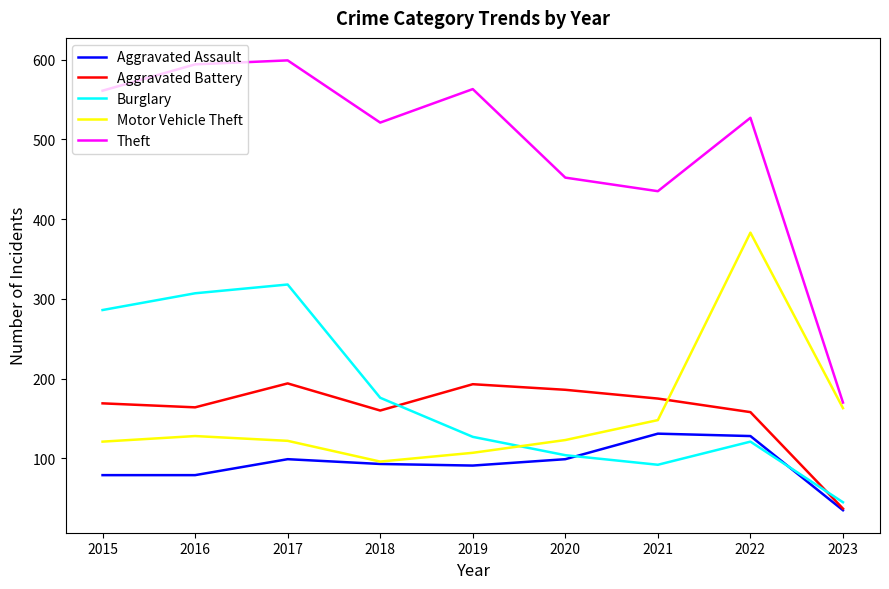

True or false: Theft and Aggravated Battery intersect in this chart.

False